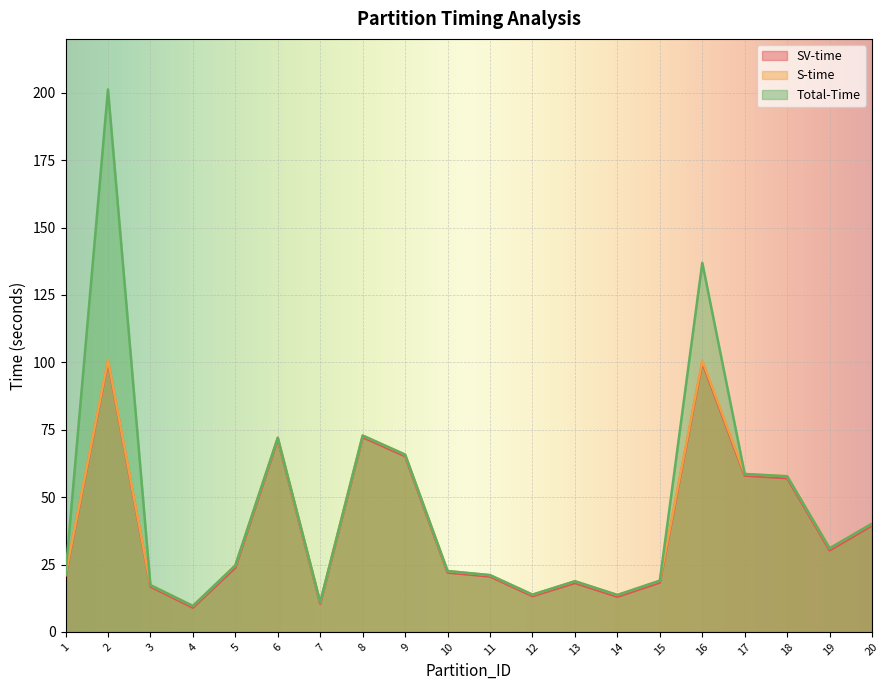

How many lines are shown in the chart?

3